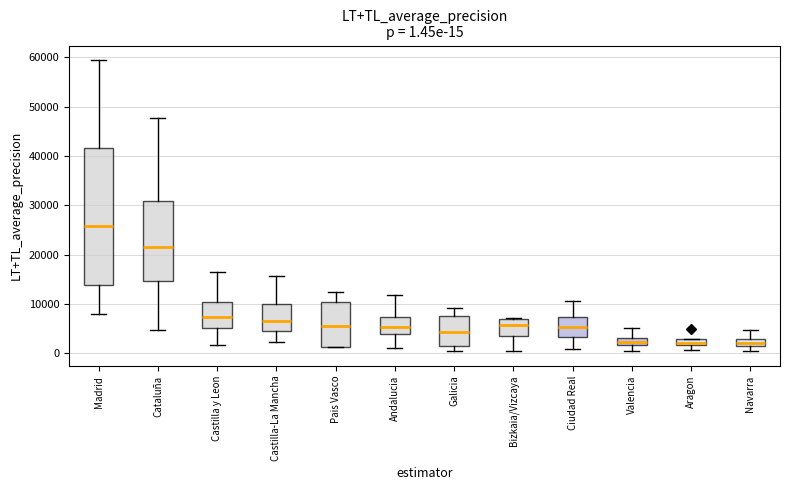

Which box is the tallest, from its lower edge to its upper edge?

Madrid